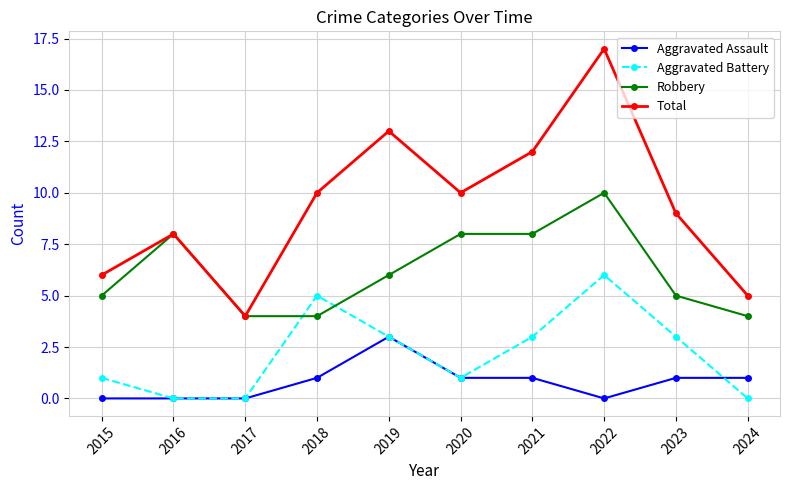

What is the spread (max minus min) of values at 2016?

8